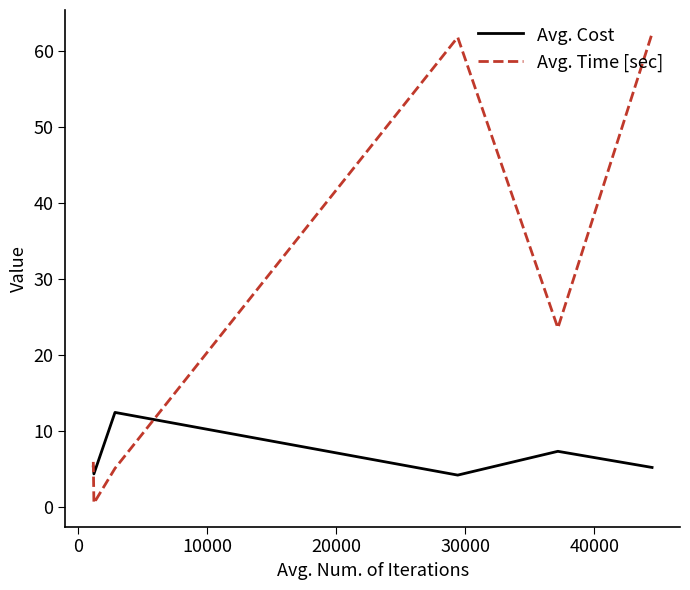

What is the highest value of the Avg. Time [sec] series?

62.3